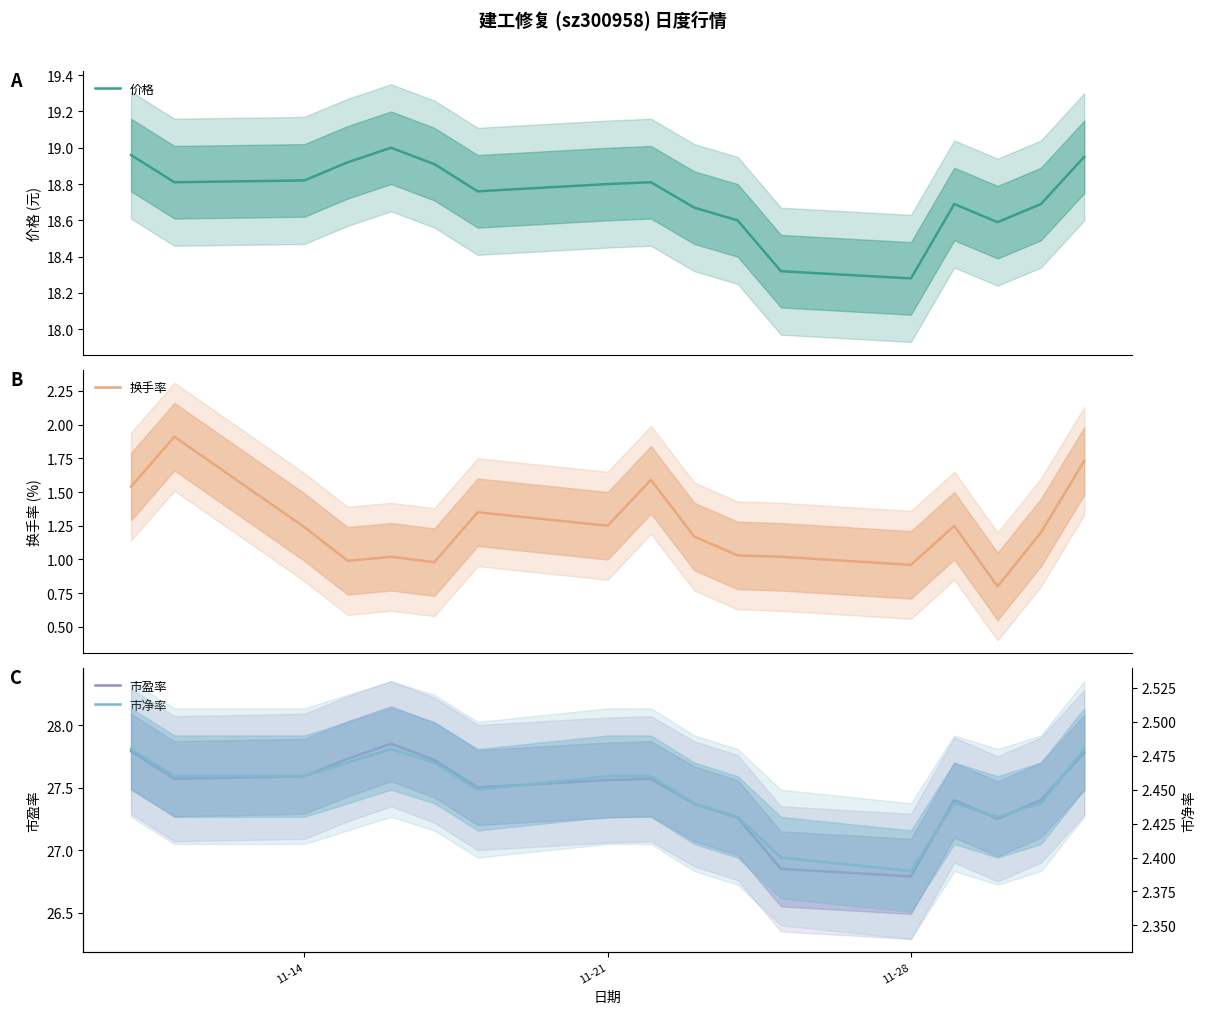

What is the highest value of the 换手率 series?

1.9